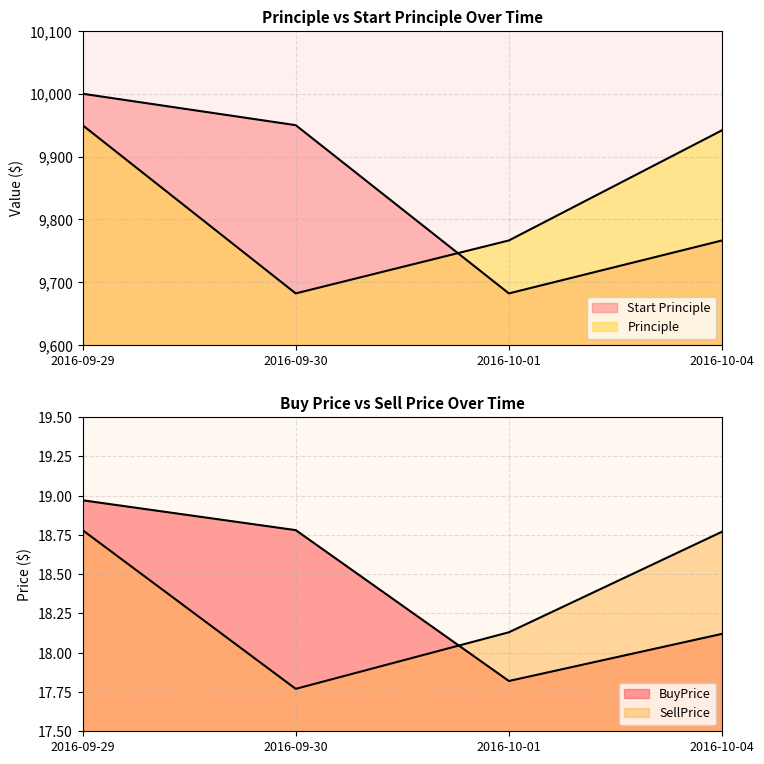

True or false: SellPrice and Start Principle intersect in this chart.

False